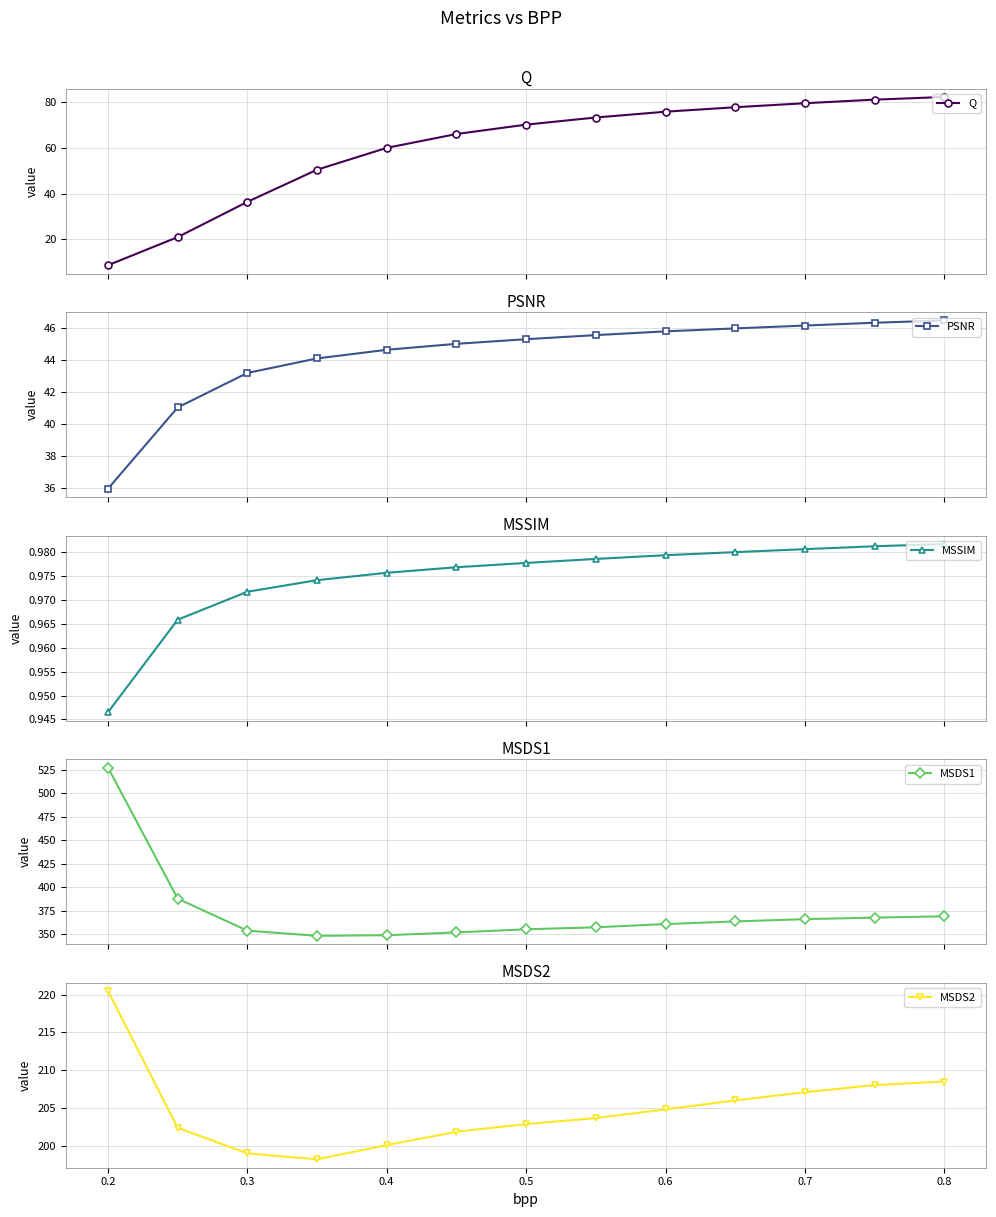

True or false: Q and MSDS1 intersect in this chart.

False